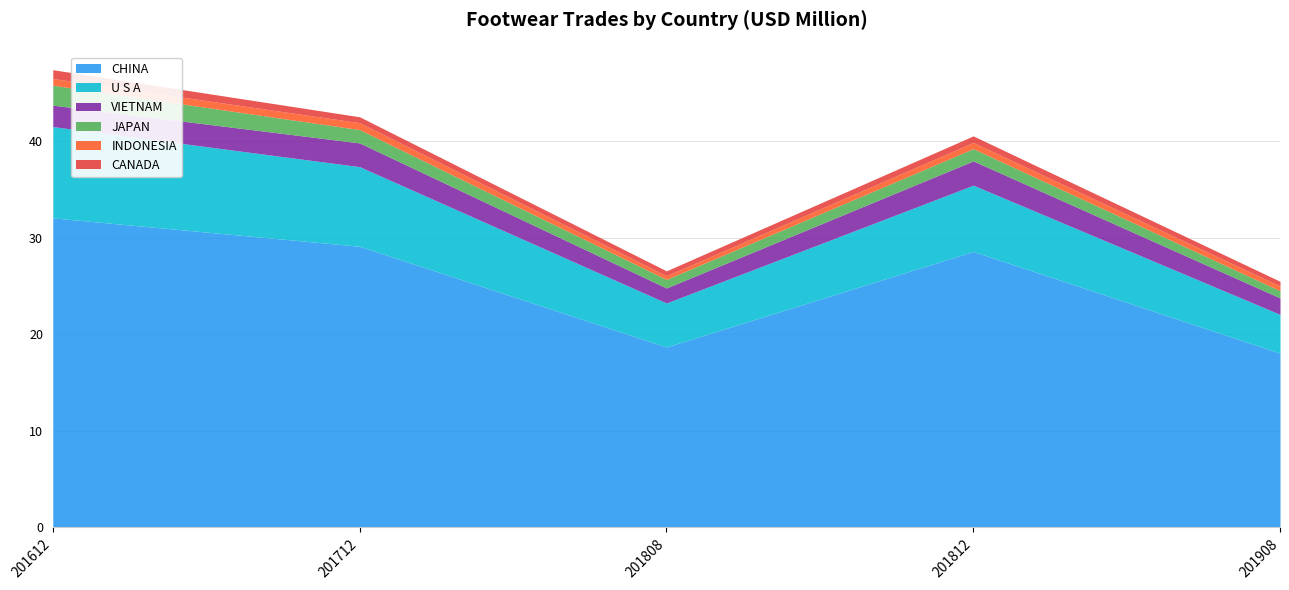

How many lines are shown in the chart?

6